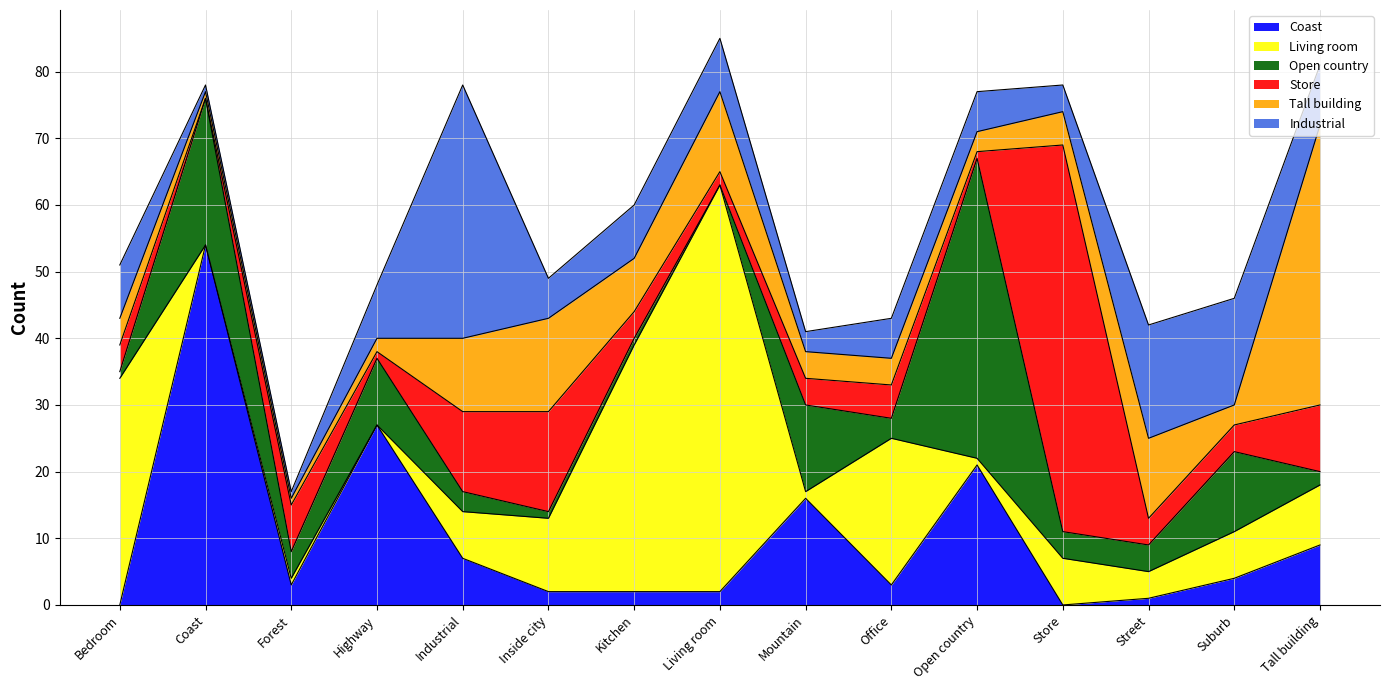

Reading left to right, transcribe all the data shown in this chart.

Coast: 0	54	3	27	7	2	2	2	16	3	21	0	1	4	9
Living room: 34	0	1	0	7	11	37	61	1	22	1	7	4	7	9
Open country: 1	22	4	10	3	1	1	0	13	3	45	4	4	12	2
Store: 4	0	7	1	12	15	4	2	4	5	1	58	4	4	10
Tall building: 4	1	1	2	11	14	8	12	4	4	3	5	12	3	42
Industrial: 8	1	1	8	38	6	8	8	3	6	6	4	17	16	9